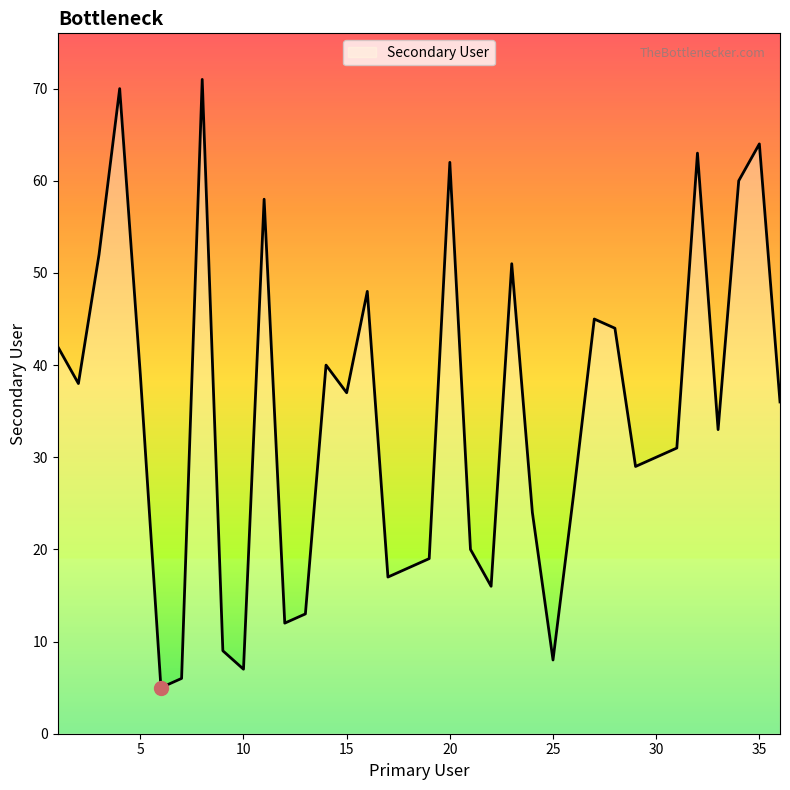

What is the difference between the second highest and minimum values?

65